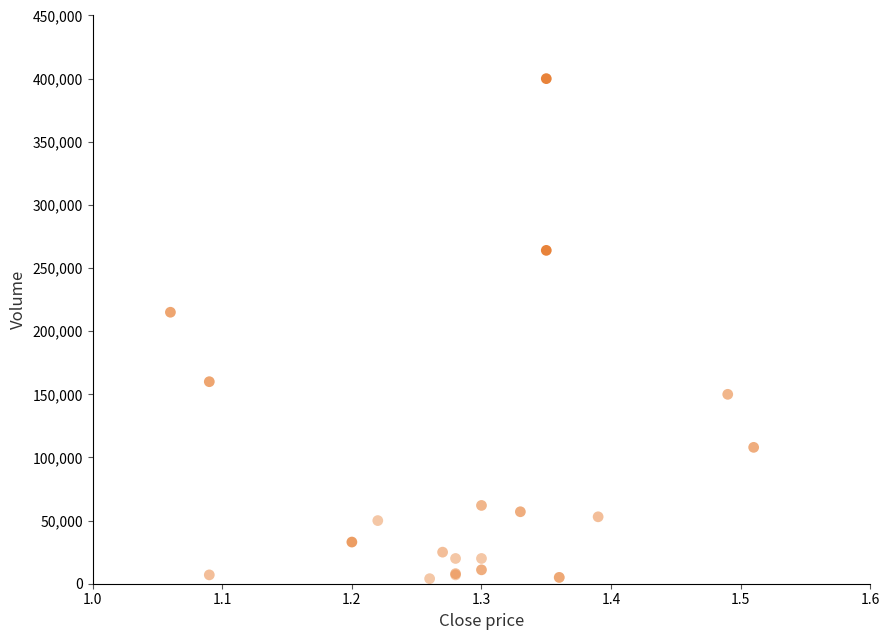

What Y value in the scatter plot is closest to 202000?

215000